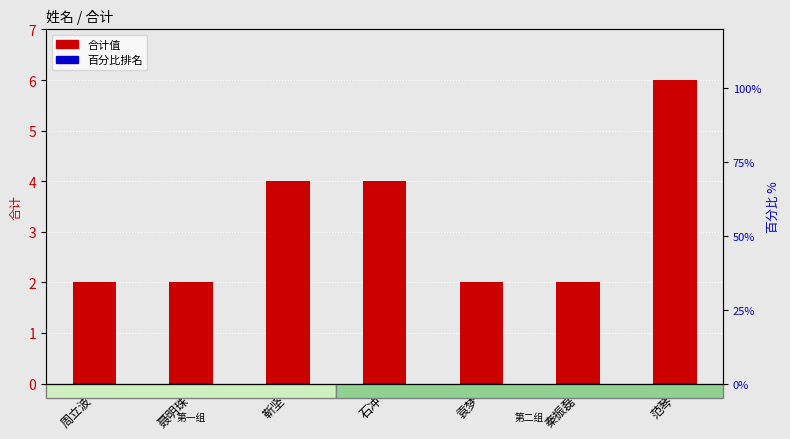

Is the value of 百分比排名 at 周立波 greater than the value of 合计 at 袁梦?

No